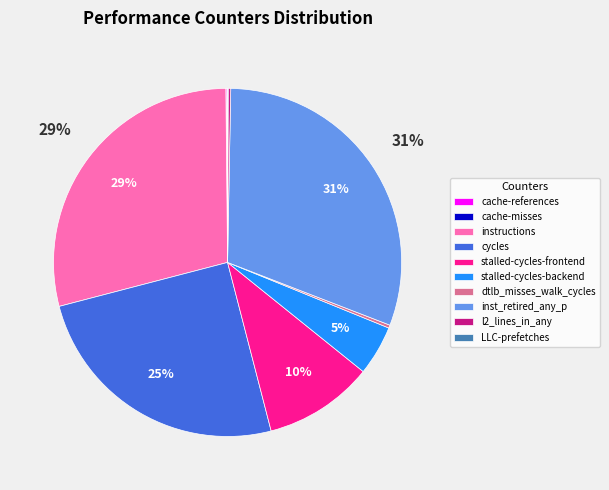

What percentage is the stalled-cycles-frontend slice, to the nearest percent?

10%